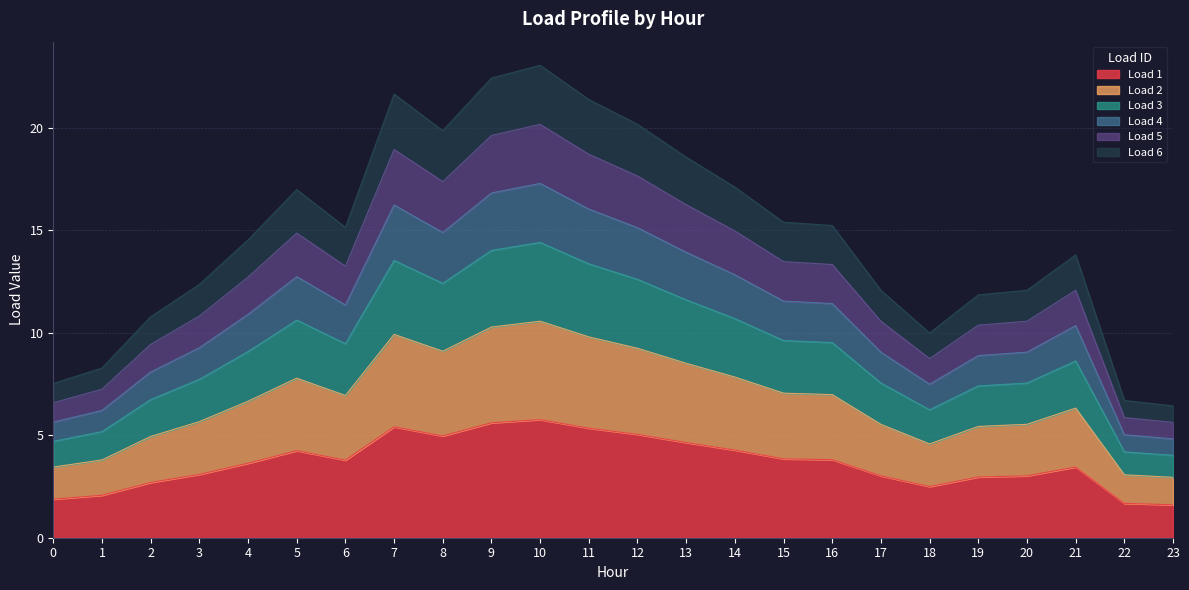

Which category has the lowest value in the Load 4 series?

23